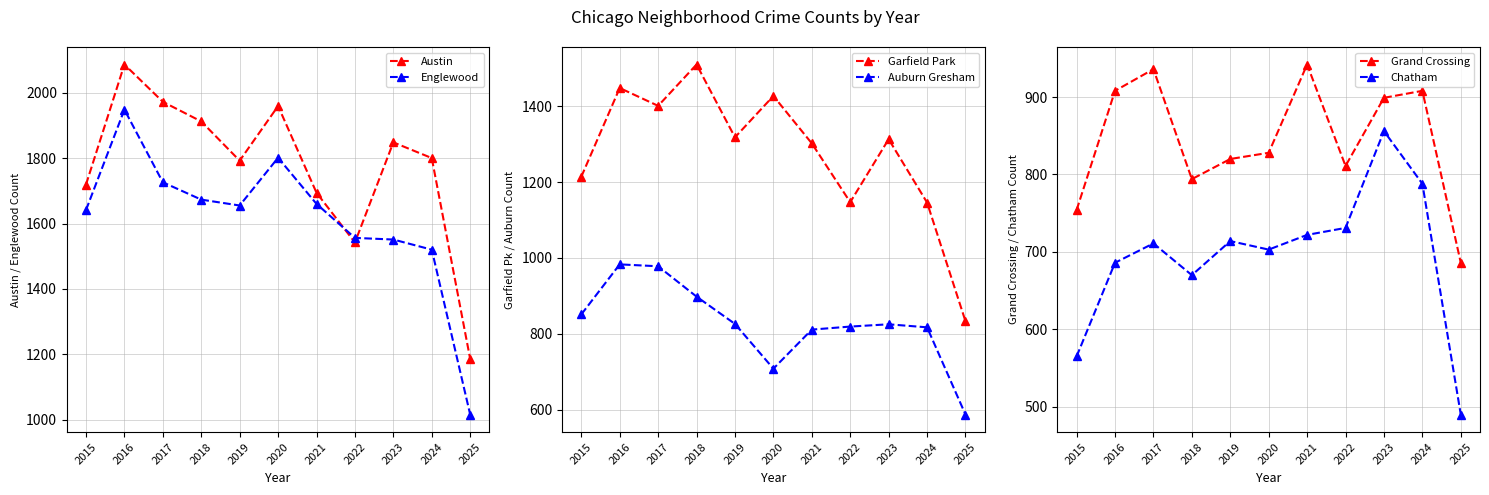

How many categories are shown in the chart?

11